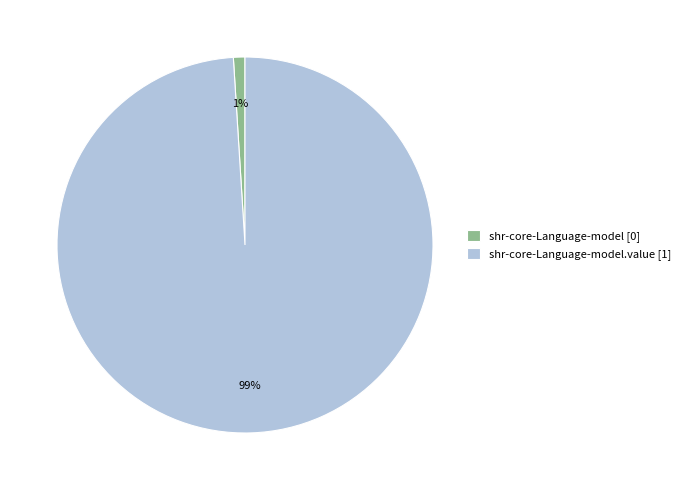

What is the majority slice?

shr-core-Language-model.value [1]